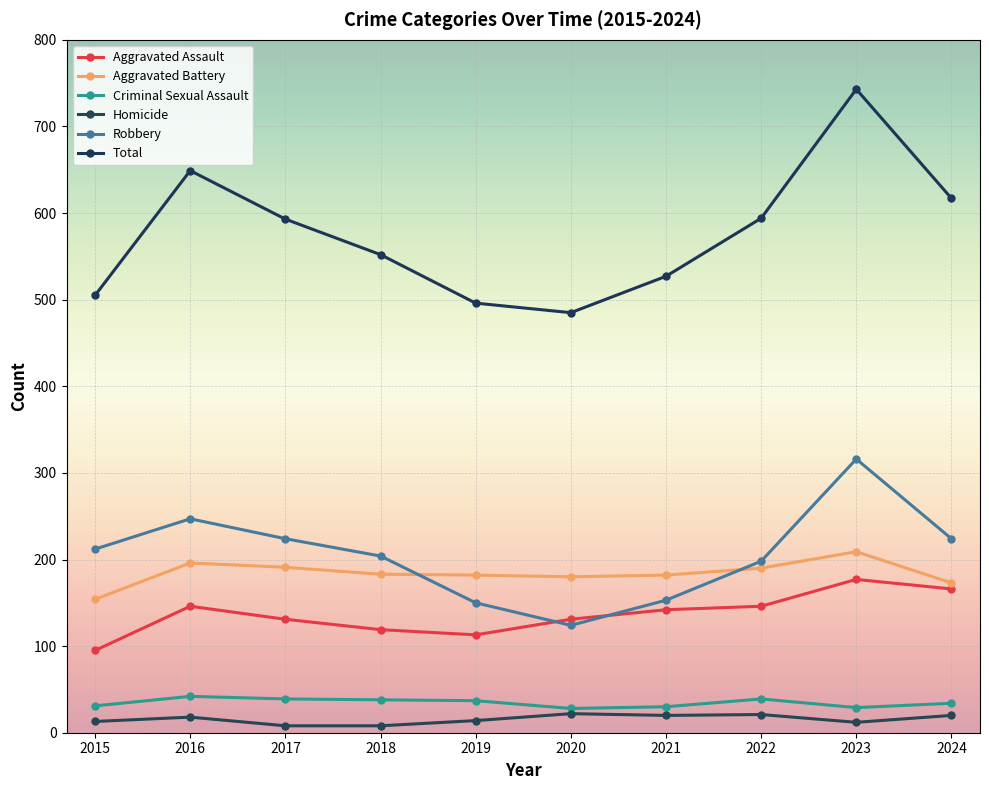

Does the chart display data point markers on the line(s)?

Yes